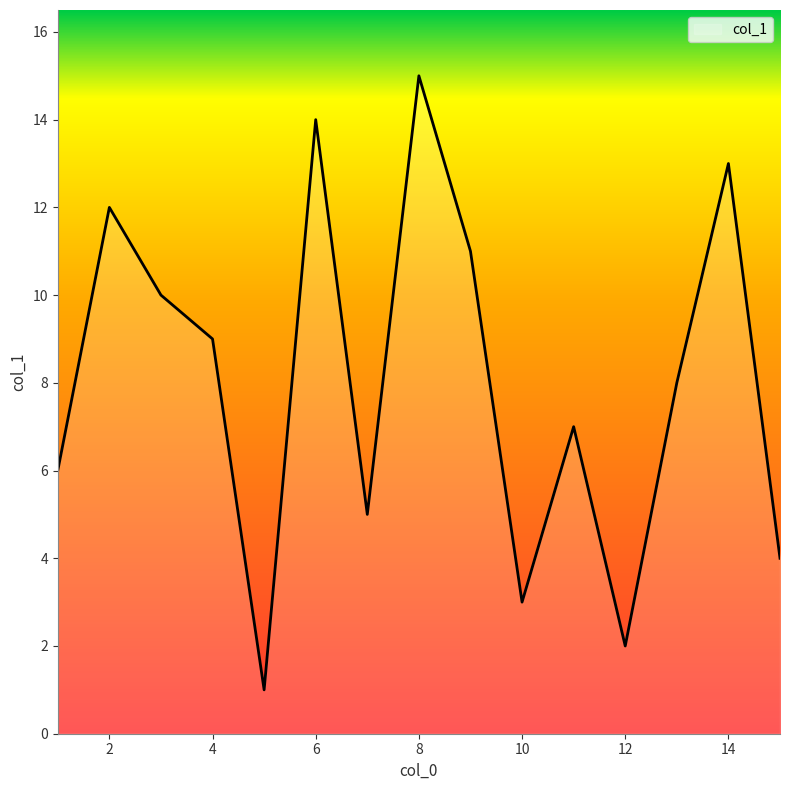

What is the average value?

8